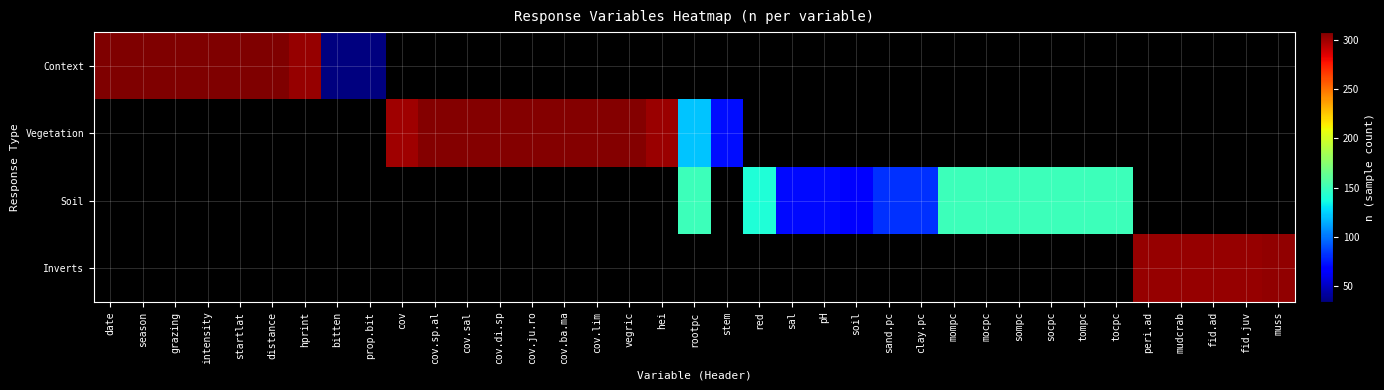

List the labels in order of Inverts value, largest first.

muss, date, season, grazing, intensity, startlat, distance, hprint, bitten, prop.bit, cov, cov.sp.al, cov.sal, cov.di.sp, cov.ju.ro, cov.ba.ma, cov.lim, vegric, hei, rootpc, stem, red, sal, pH, soil, sand.pc, clay.pc, mompc, mocpc, sompc, socpc, tompc, tocpc, peri.ad, mudcrab, fid.ad, fid.juv